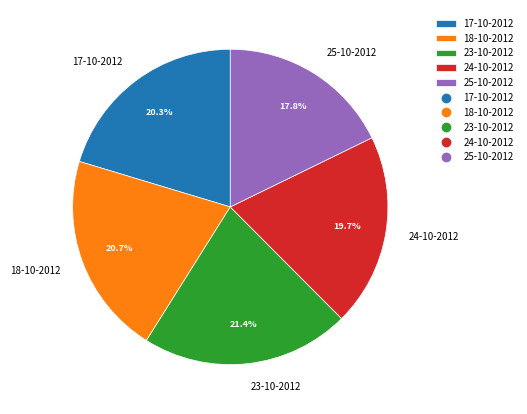

What percentage is the 23-10-2012 slice, to the nearest percent?

21%